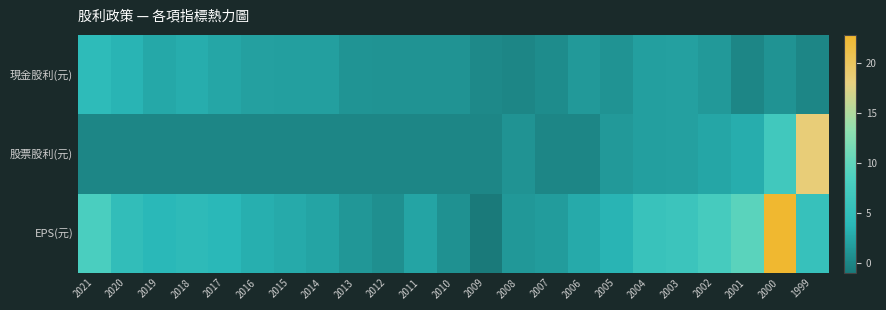

Which series has the largest total across all categories?

EPS(元)